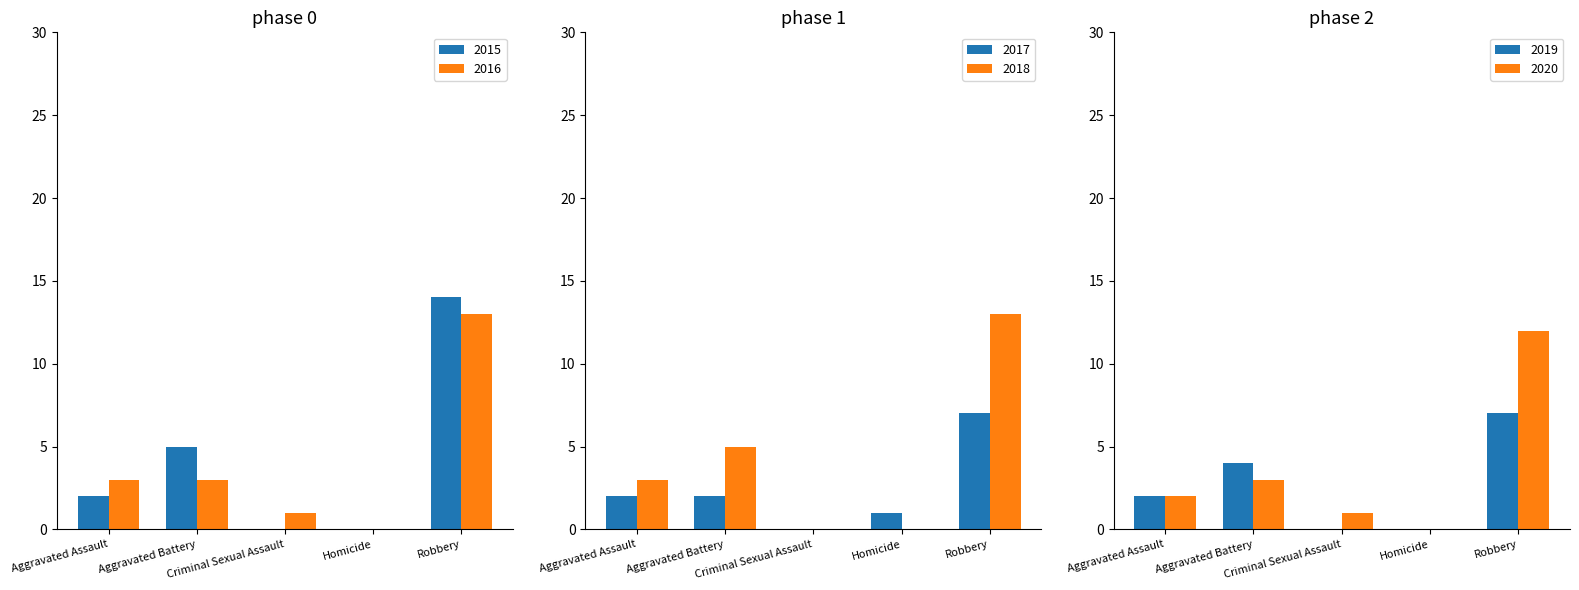

How many groups of bars are there?

5